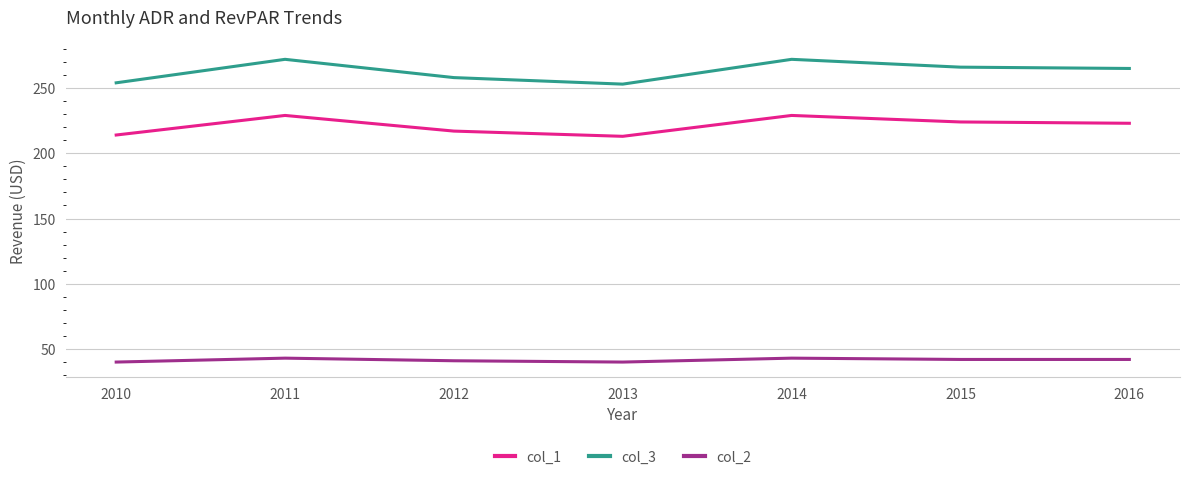

Is it true that col_1 equals 224 at 2015?

True